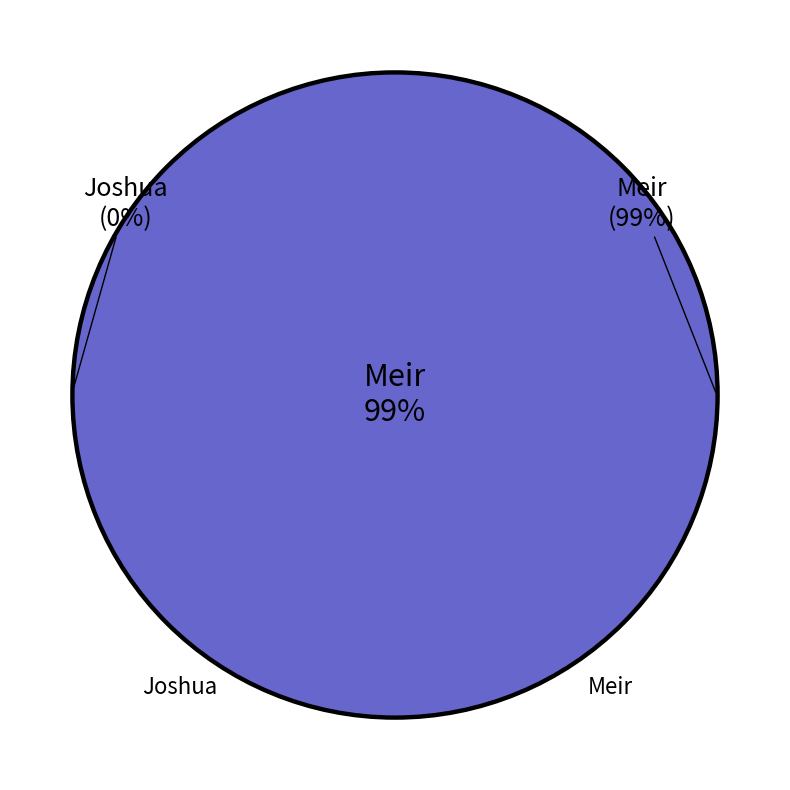

How many slices are in this pie chart?

2